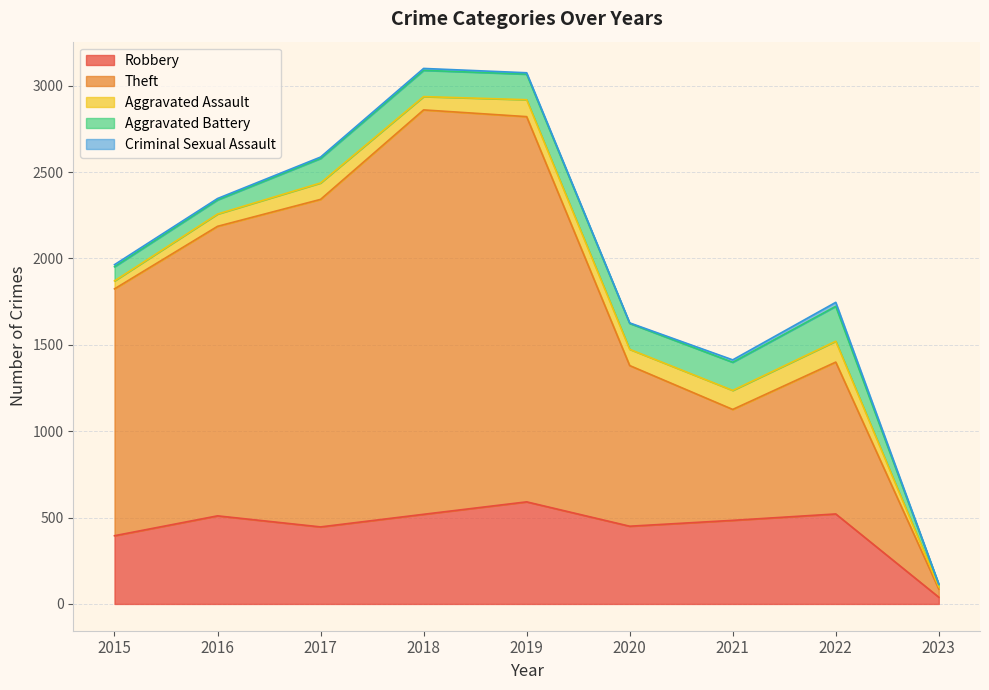

What is the value of the Criminal Sexual Assault point at the 2nd from the left?

8